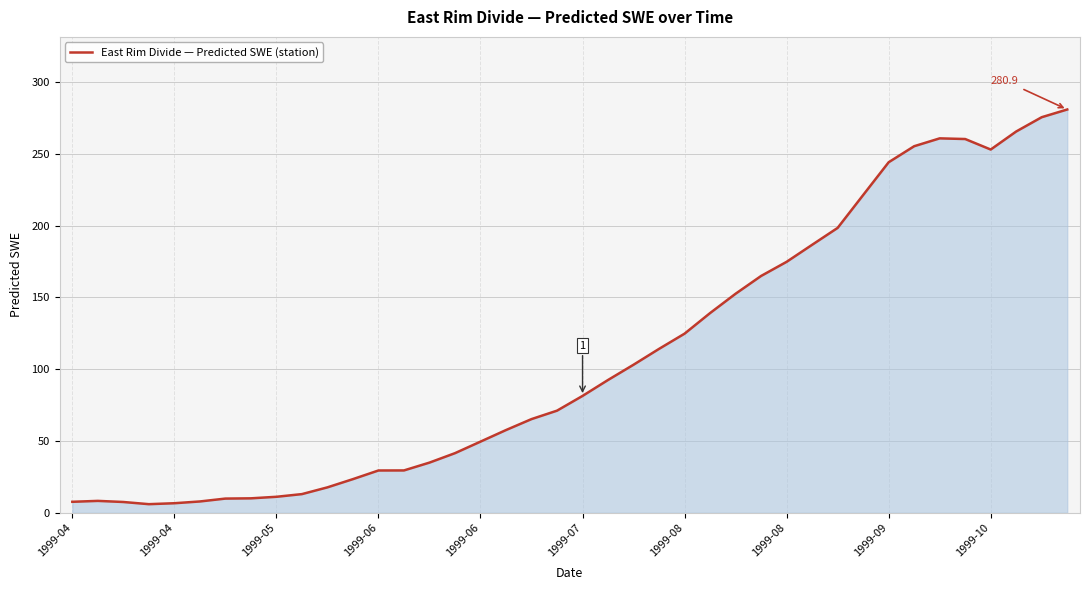

What is the difference between the maximum and minimum values?

274.9